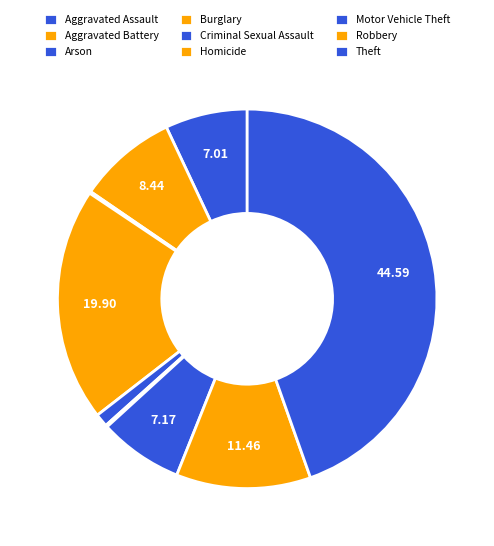

Combined, what portion of the pie is Motor Vehicle Theft and Burglary?

27.1%